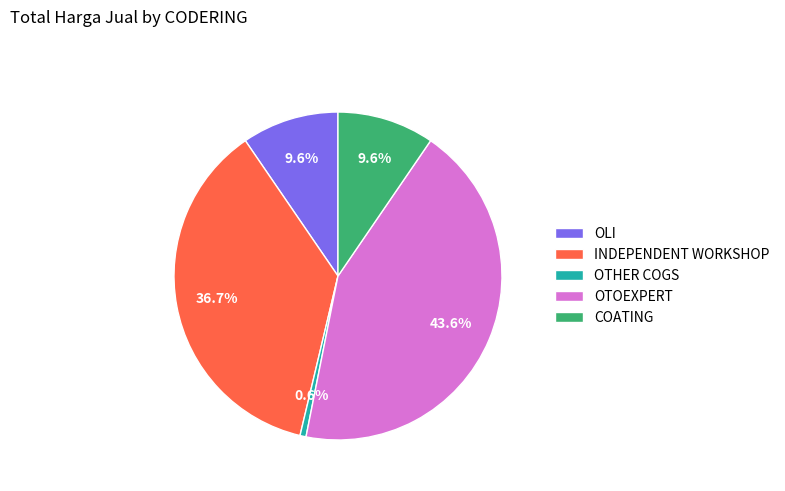

Approximately how many times larger is the value at OTHER COGS compared to OLI?

0.1